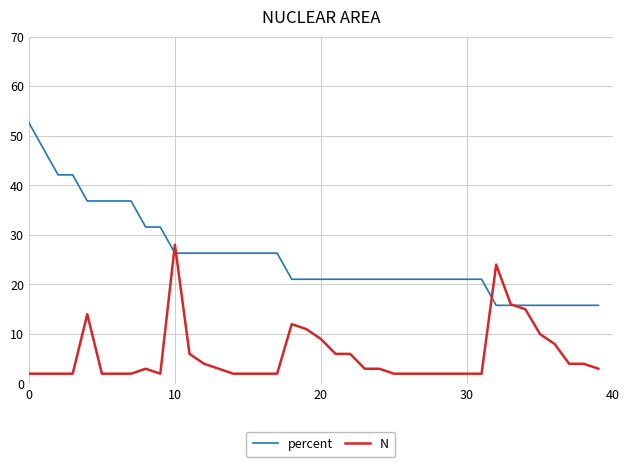

Which series has the widest spread of values?

percent